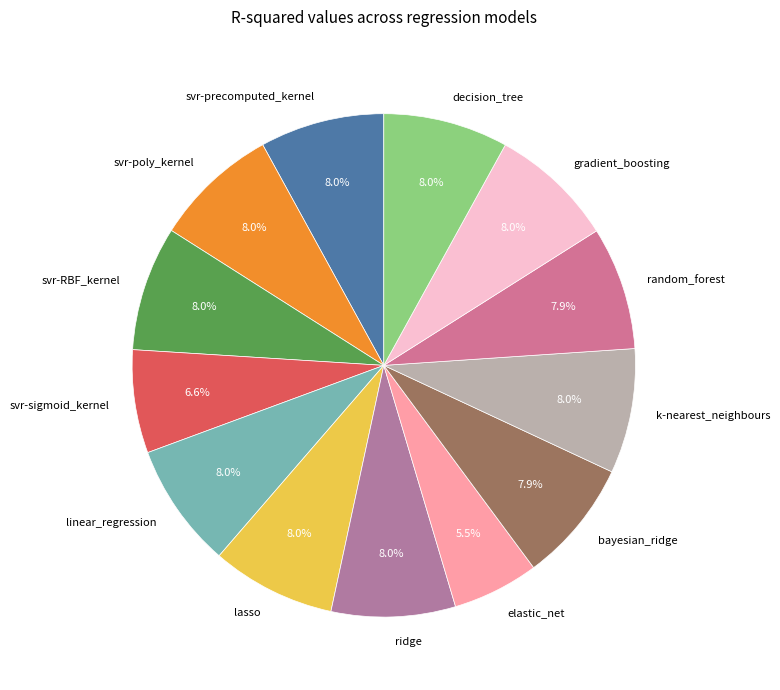

Which category has the smallest portion of the pie?

elastic_net